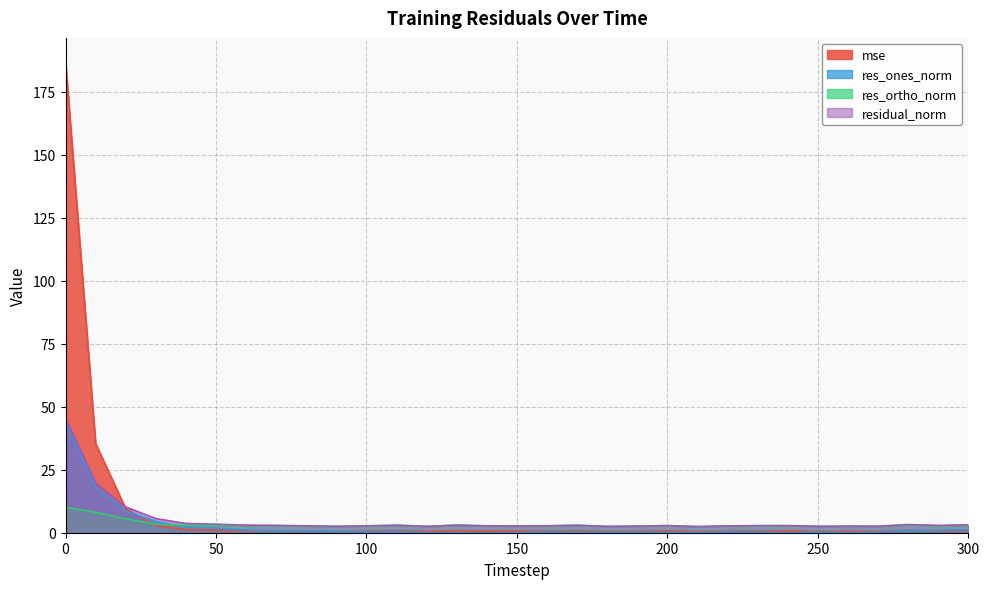

Between 210 and 230, which is larger?

230